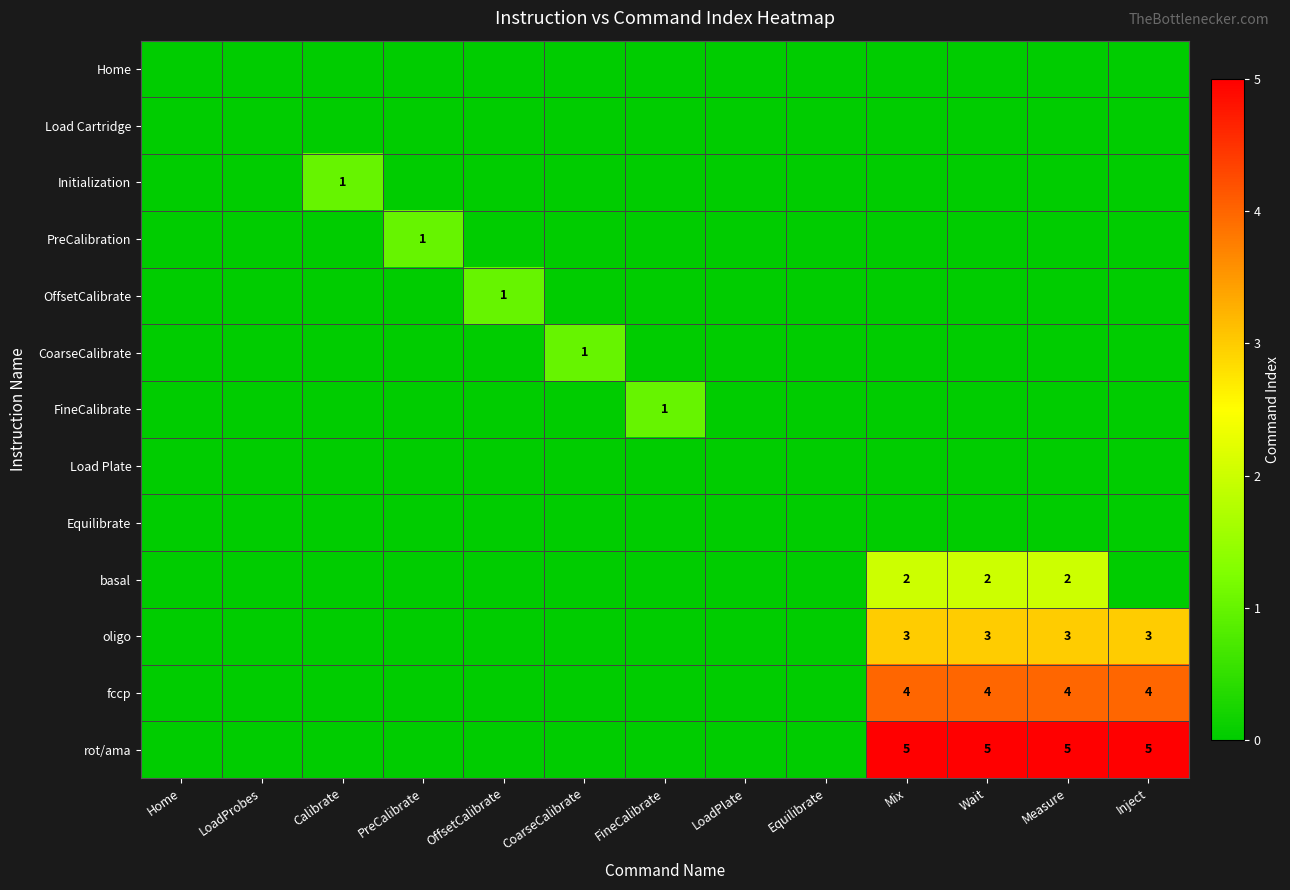

Where is Load Plate nearest to the value 0?

Home